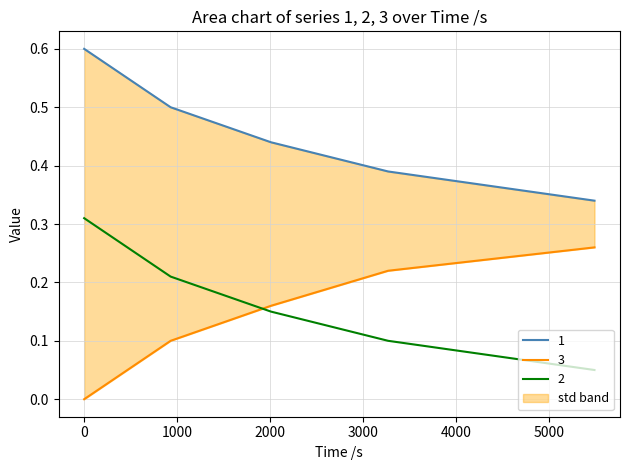

After their last crossing, which series has the higher values: 2 or 3?

3